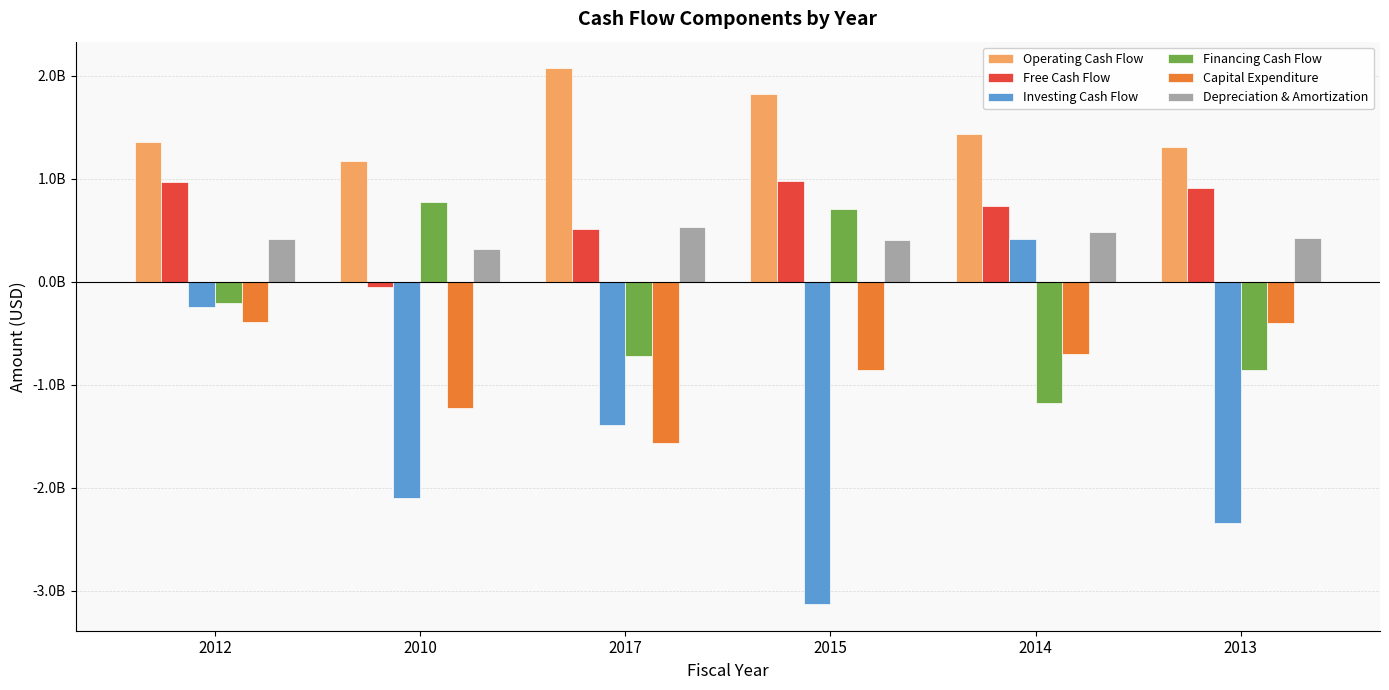

Are the bars horizontal?

No